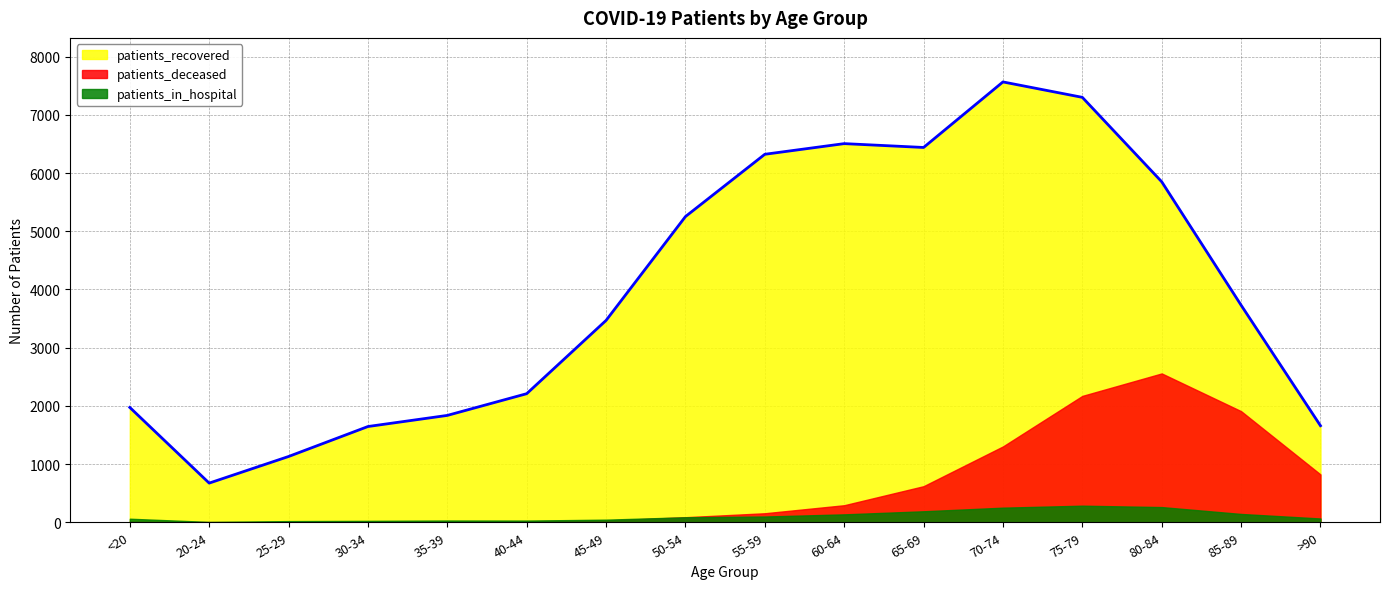

How many lines are shown in the chart?

3